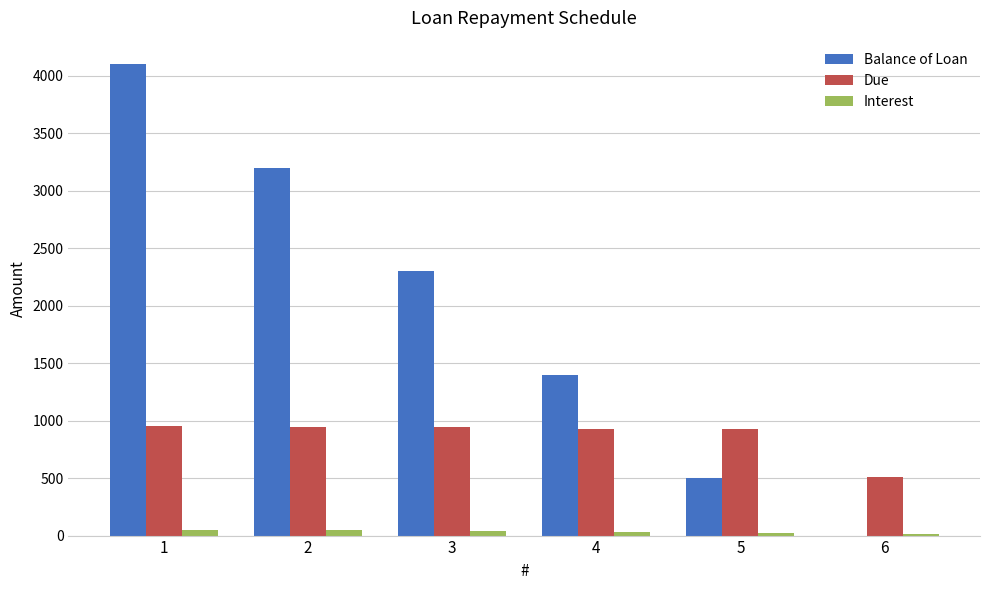

What is the maximum value shown in the chart?

4100.0